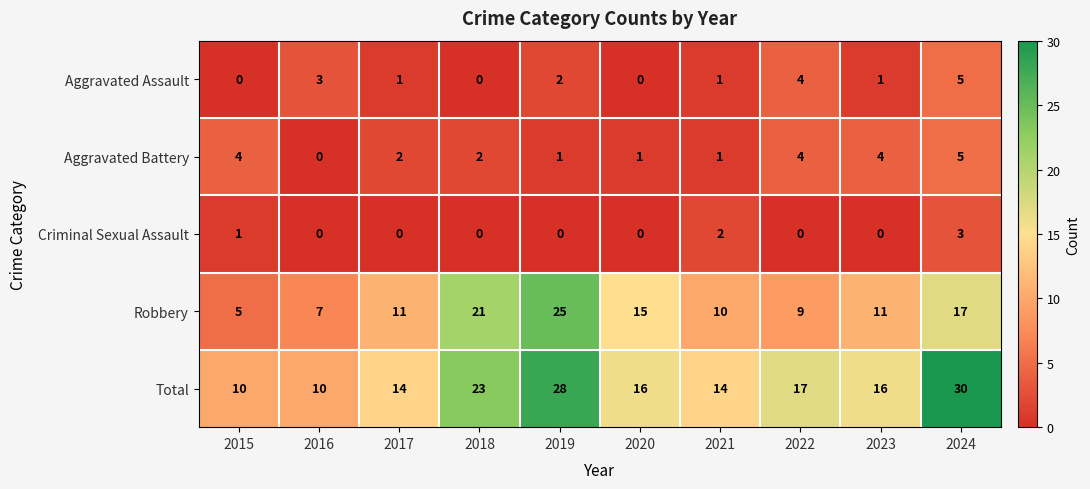

Is the value of Total at 2016 greater than the value of Aggravated Assault at 2017?

Yes